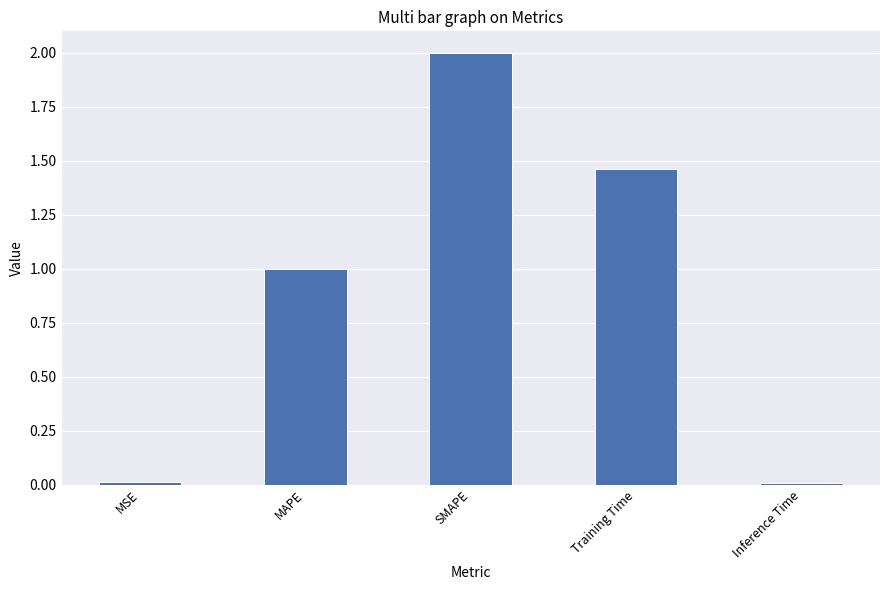

What is the maximum value shown in the chart?

2.0